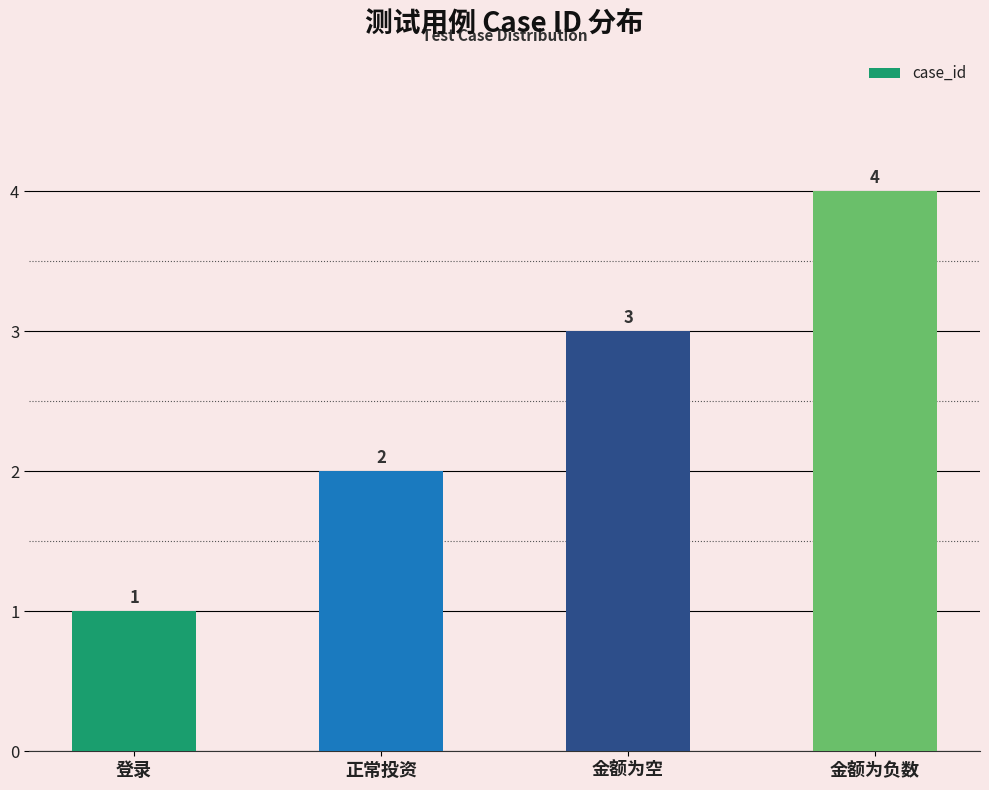

What is the change in value from 登录 to 正常投资?

+1